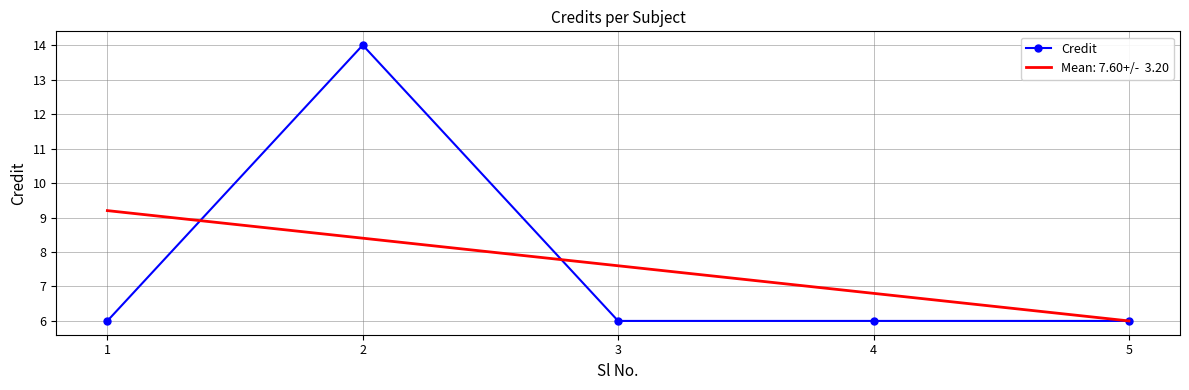

How many categories are shown in the chart?

5